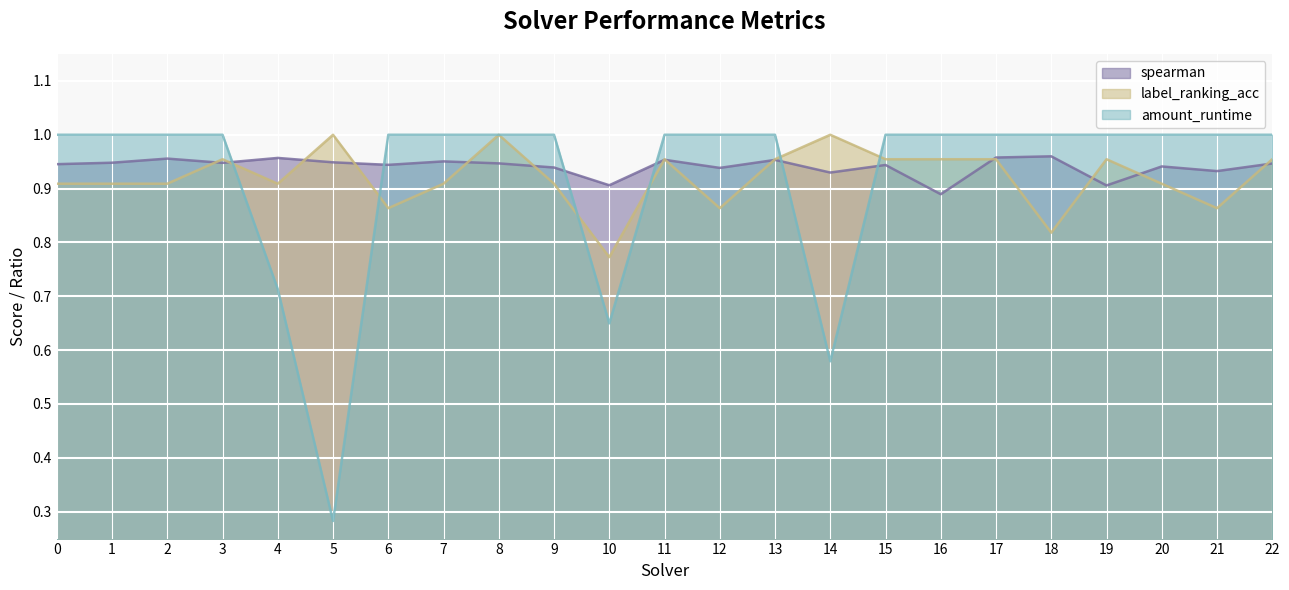

True or false: label_ranking_acc and spearman cross at least once.

True